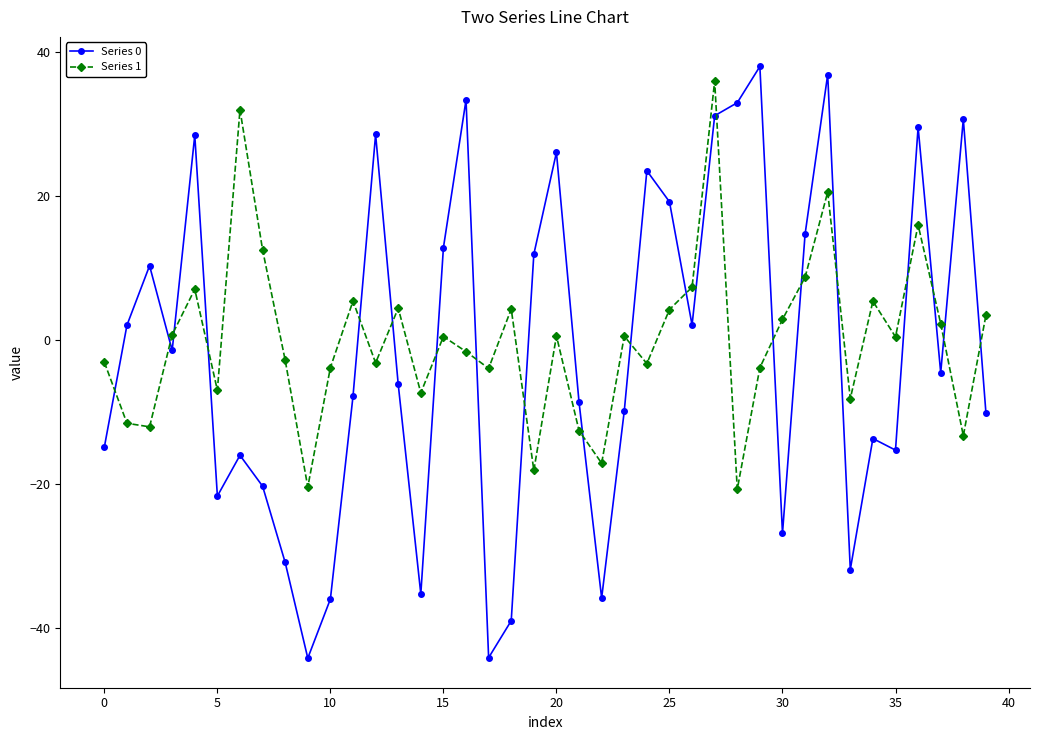

What is the value of the Series 1 point at the 36th from the left?

0.5